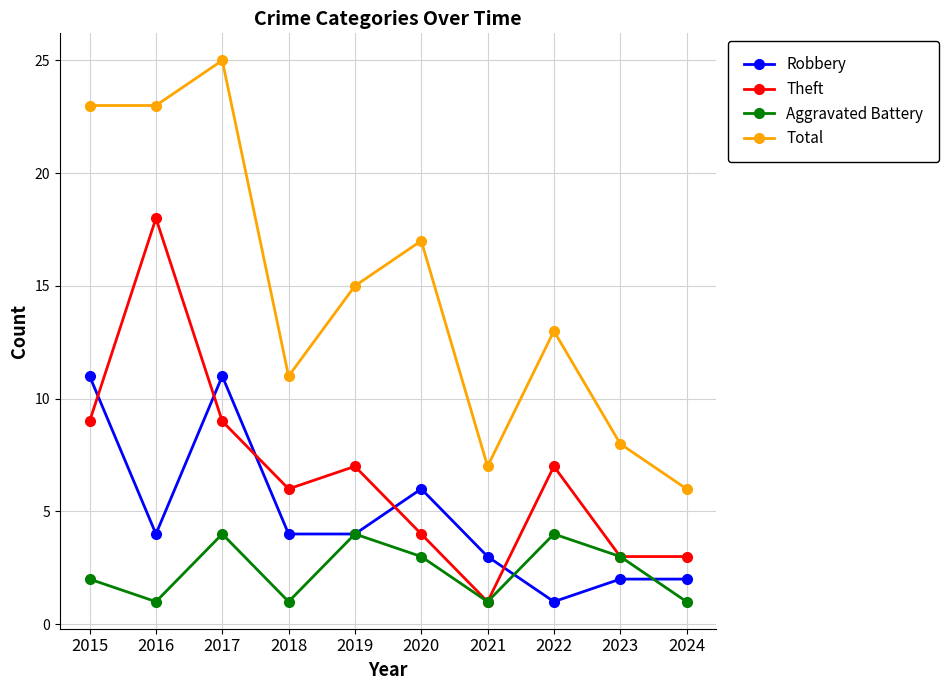

Which series has the largest total across all categories?

Total